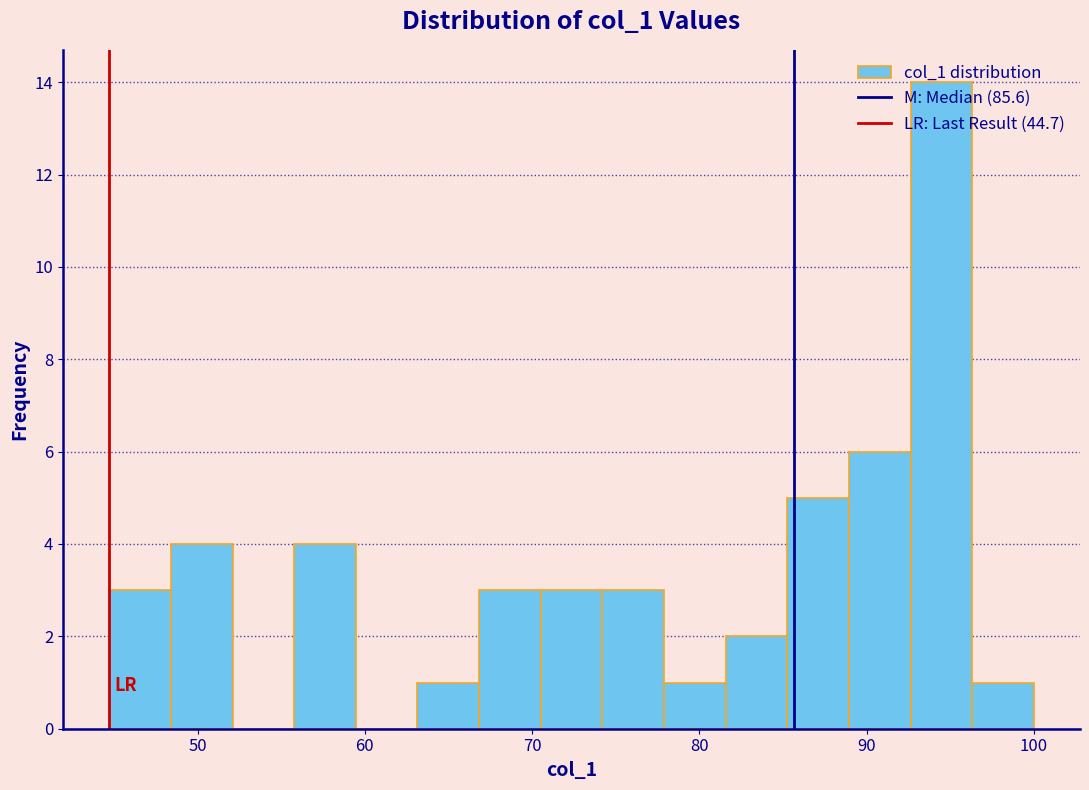

Around what value on the x-axis is the tallest bar? Give the approximate position of its centre, as read against the axis.

94